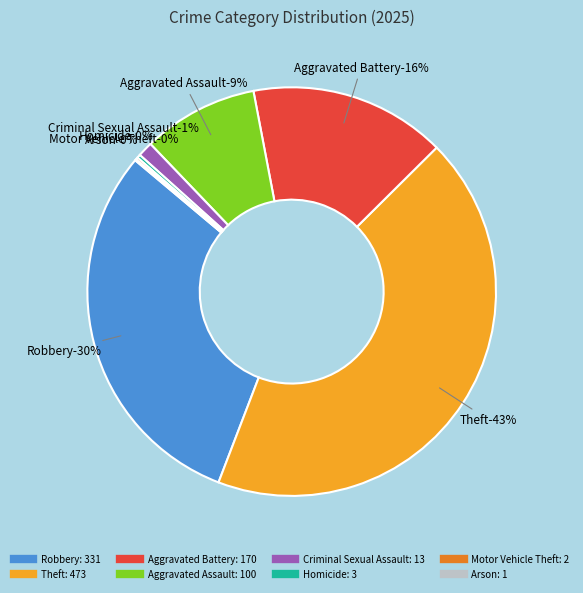

The Aggravated Assault slice represents 9% of the pie. True or false?

True